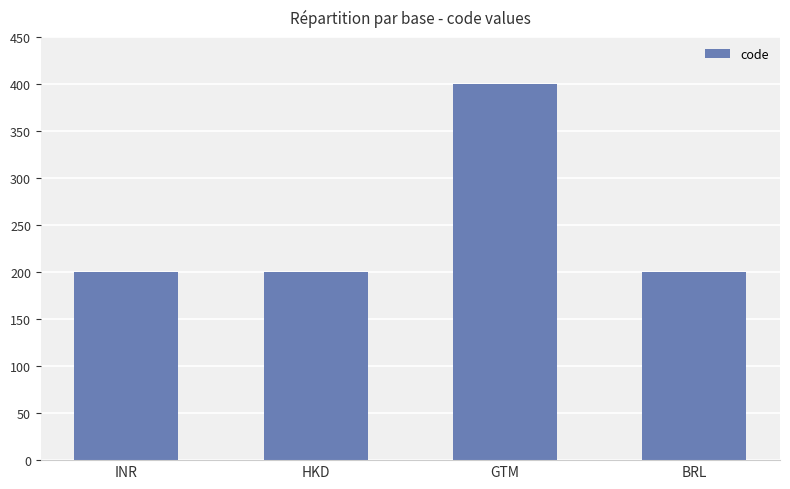

Read the value at INR, to the nearest 5.

200